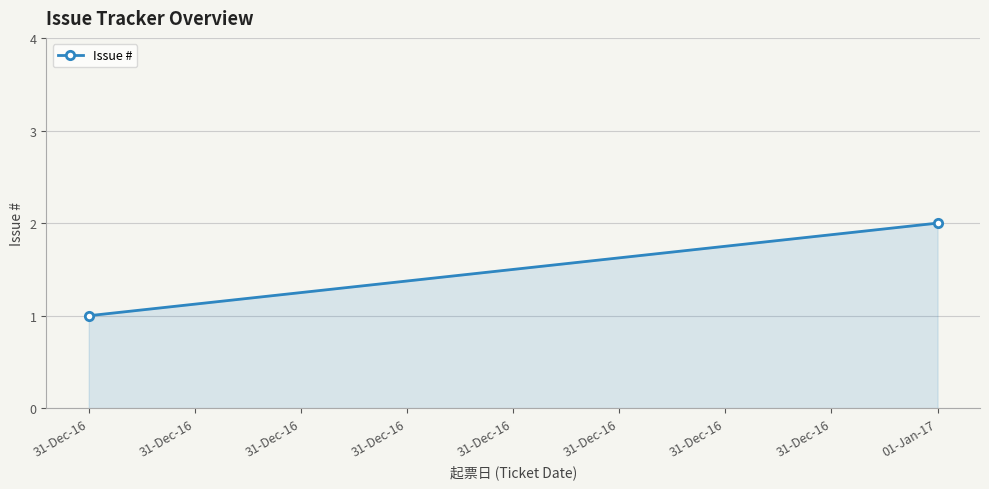

True or false: the data shows 0 at 31-Dec-16.

False